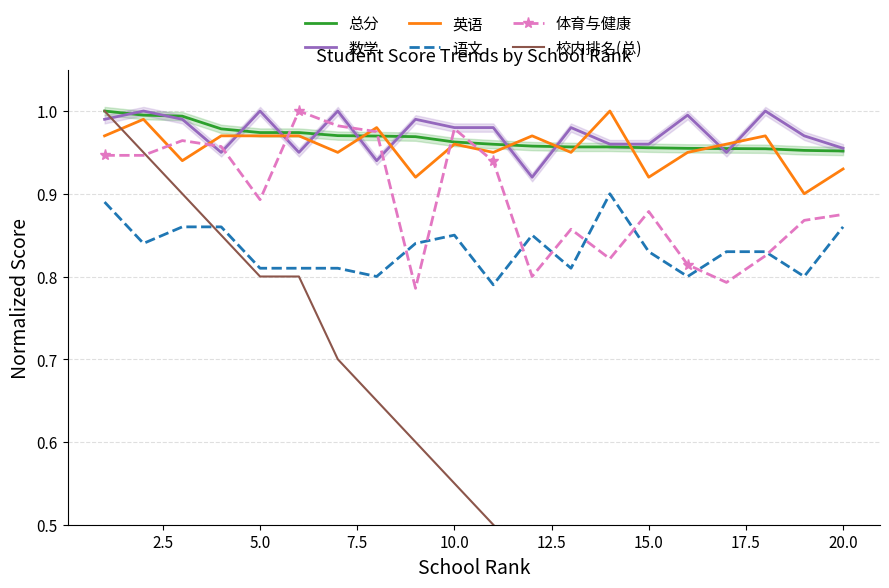

How many interior local valleys does the 英语 series have?

7